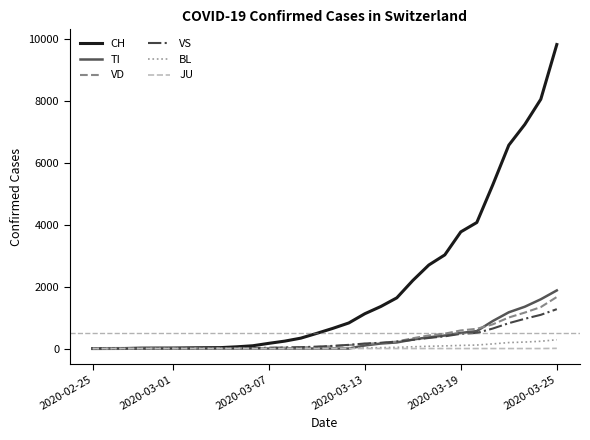

What is the greatest value displayed?

9829